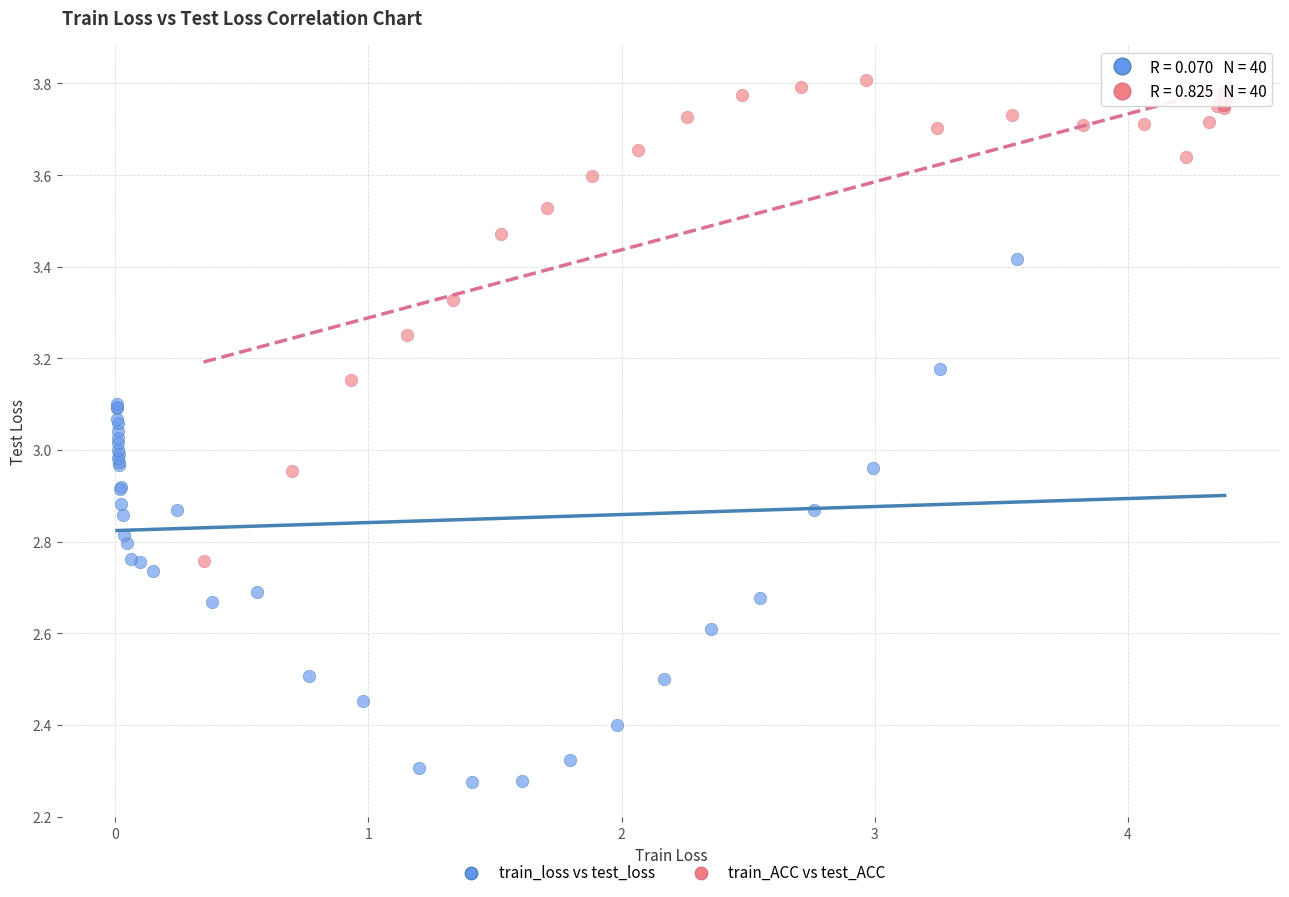

Which series reaches the minimum Y coordinate?

train_loss vs test_loss